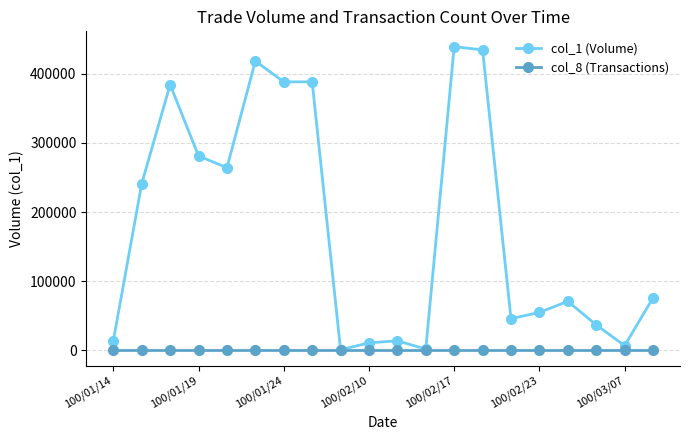

Rank the series by their maximum value, from highest to lowest.

col_1 (Volume), col_8 (Transactions)